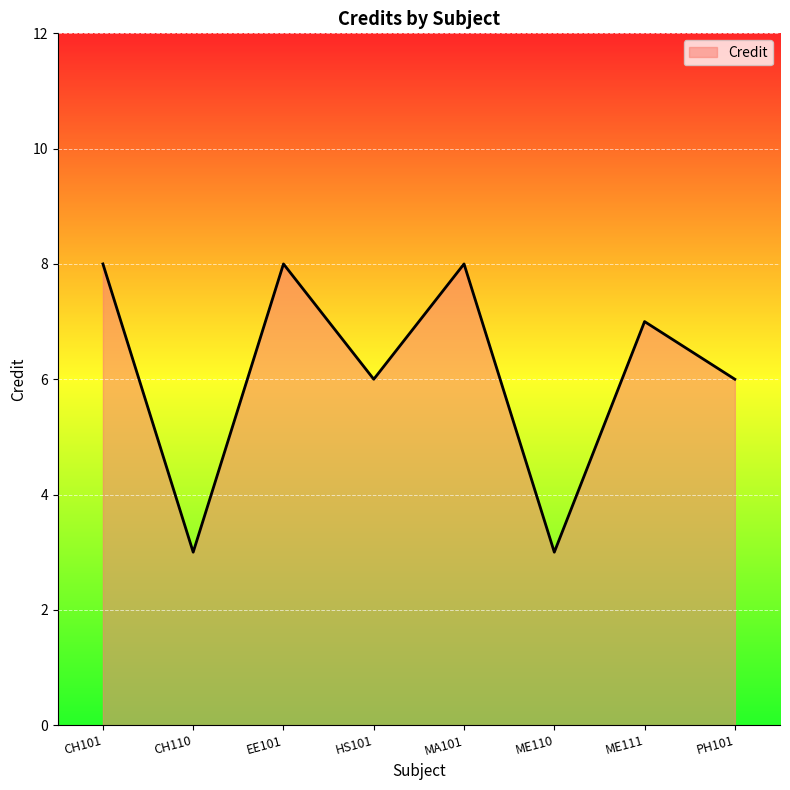

At which category does the data reach its first local valley?

CH110